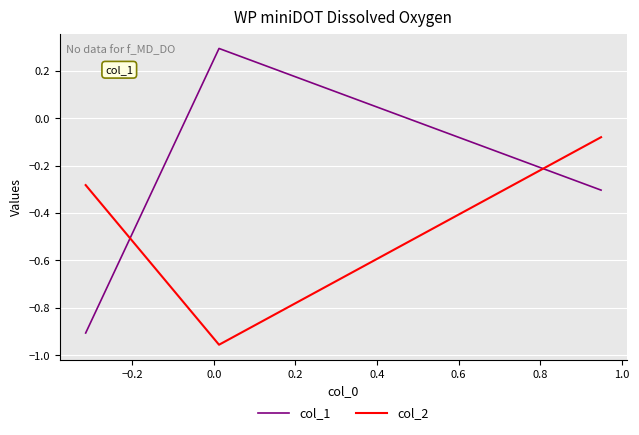

What is the maximum value shown in the chart?

0.3